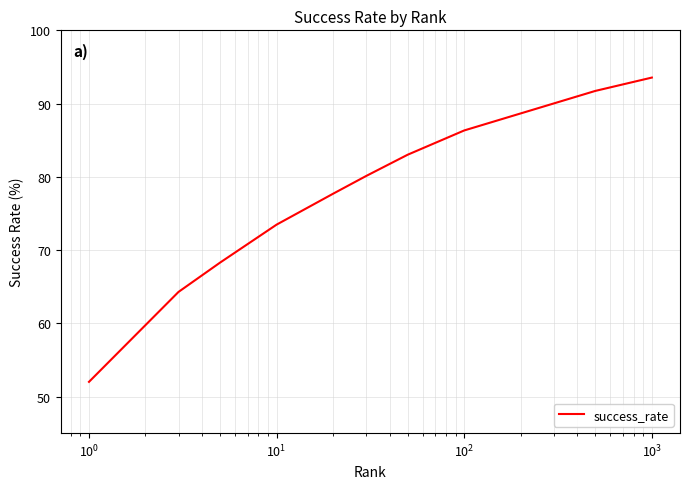

What is the minimum value shown in the chart?

52.0